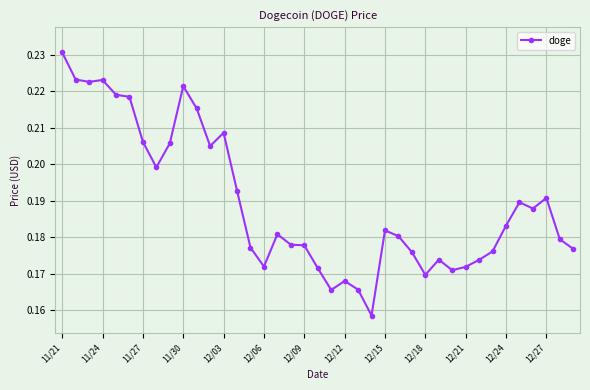

Count the values in the range 0 to 1.

39